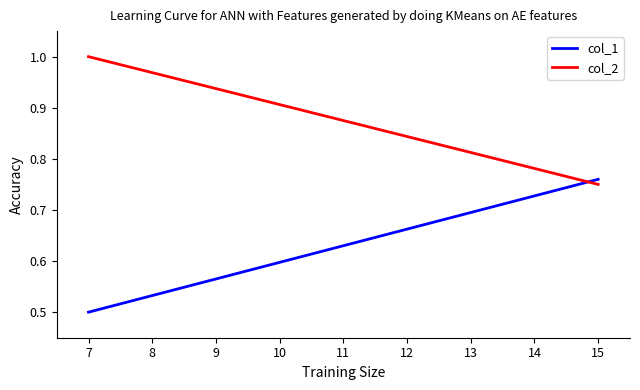

List the series in order of their overall mean, lowest first.

col_1, col_2